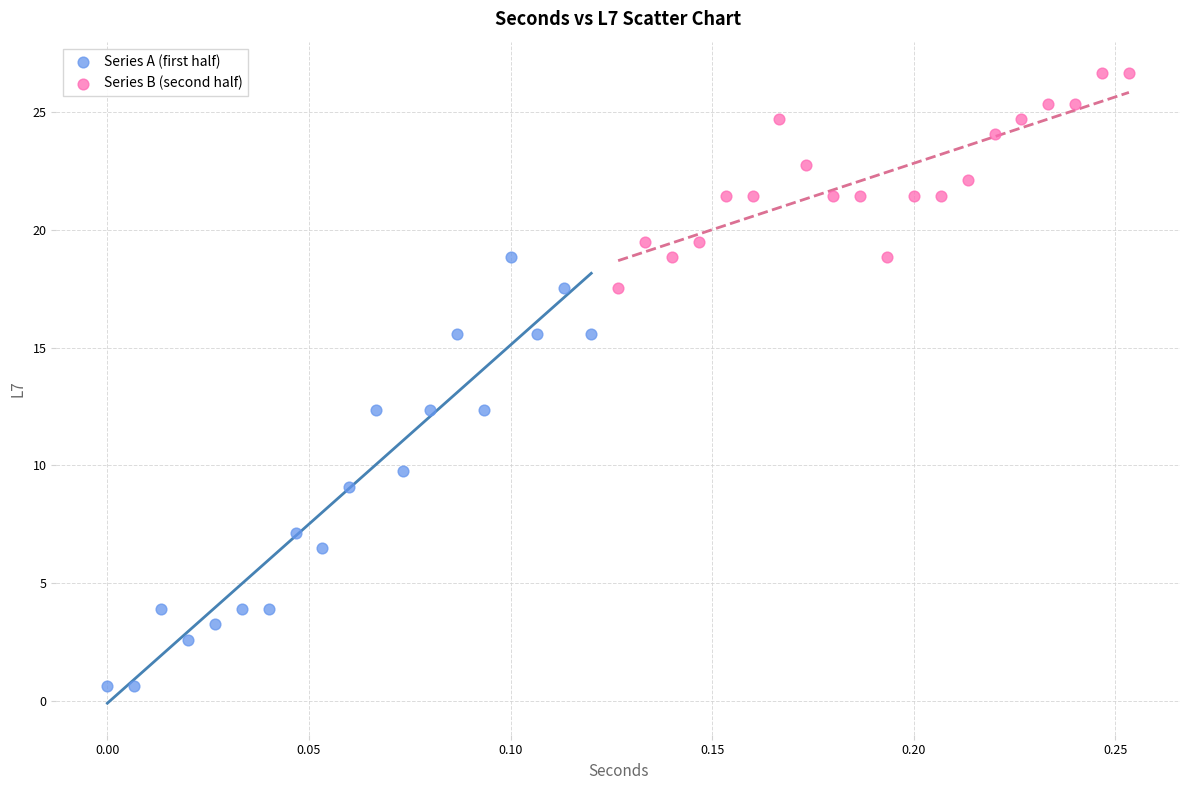

Which series contains the highest Y value?

Series B (second half)